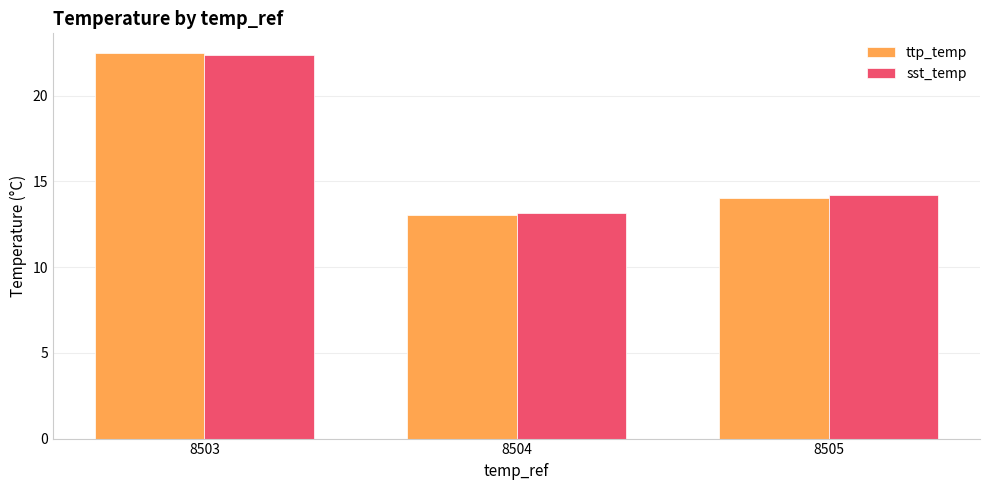

Rank the categories by ttp_temp value from highest to lowest.

8503, 8505, 8504